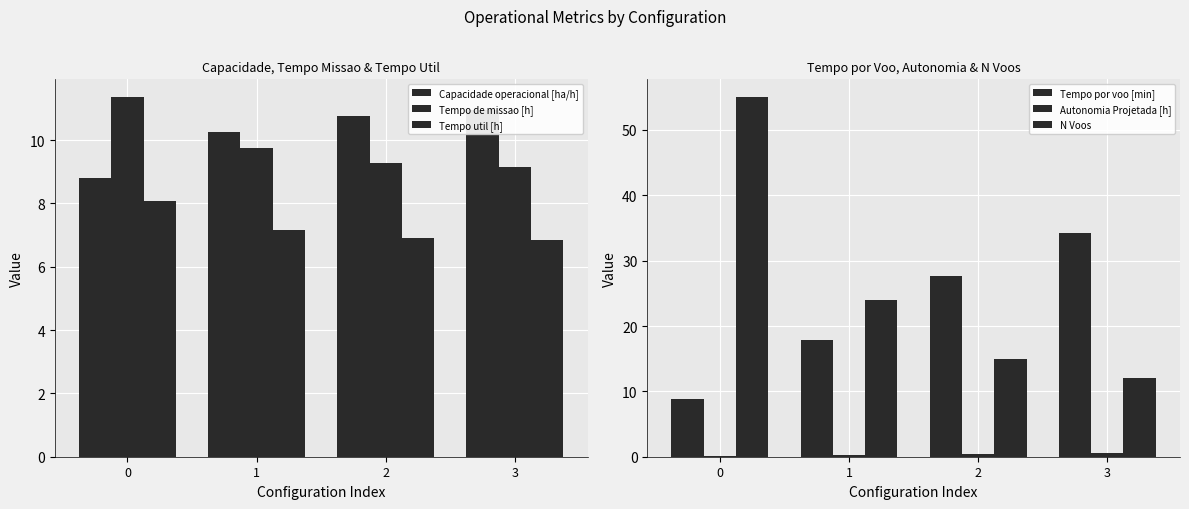

Reading right to left, extract all data points from this chart.

Capacidade operacional [ha/h]: 3=10.9	2=10.8	1=10.3	0=8.8
Tempo de missao [h]: 3=9.1	2=9.3	1=9.7	0=11.3
Tempo util [h]: 3=6.8	2=6.9	1=7.2	0=8.1
Tempo por voo [min]: 3=34.2	2=27.7	1=17.9	0=8.8
Autonomia Projetada [h]: 3=0.6	2=0.5	1=0.3	0=0.2
N Voos: 3=12.0	2=15.0	1=24.0	0=55.0